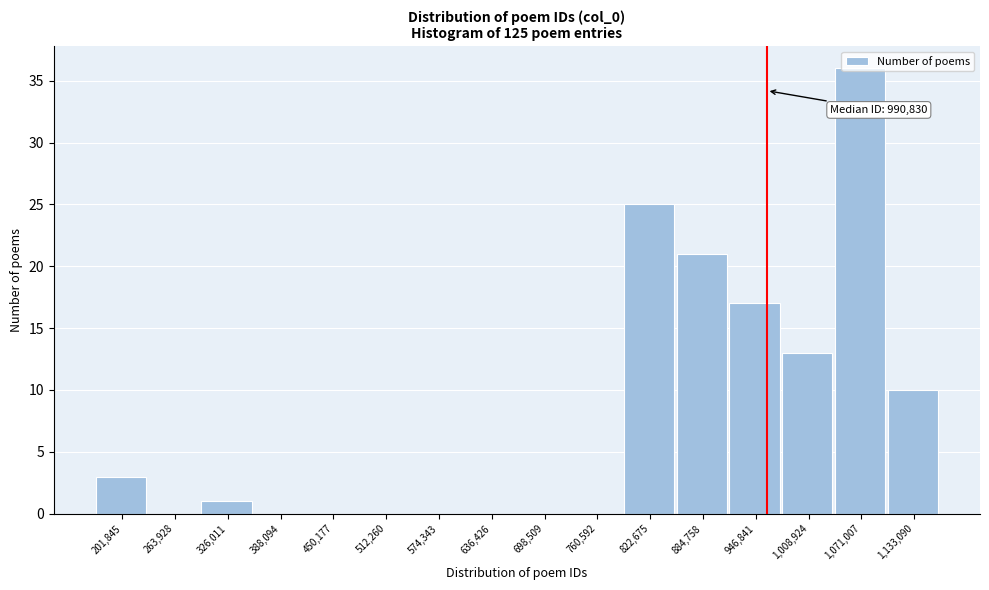

What is the change in value from 512,260 to 1,071,007?

+36